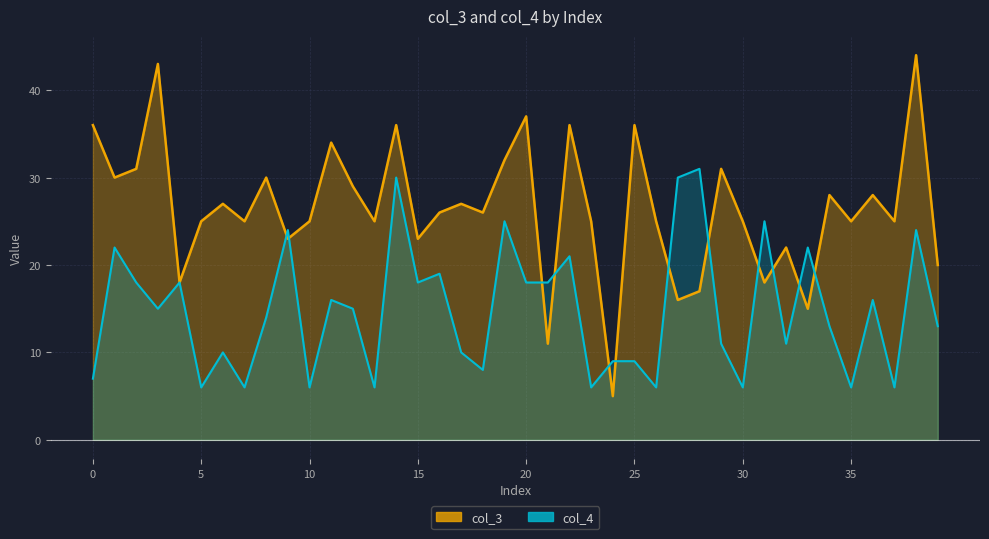

How many times do col_3 and col_4 cross each other?

12